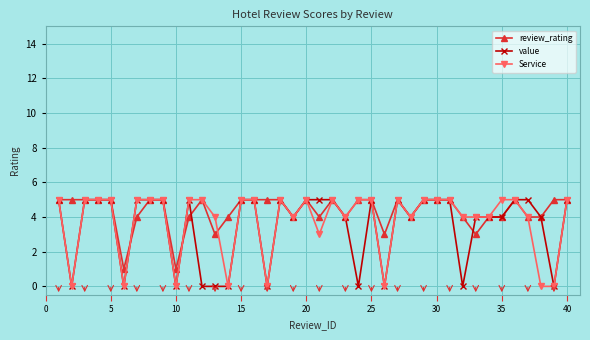

Count the number of data series in this chart.

3